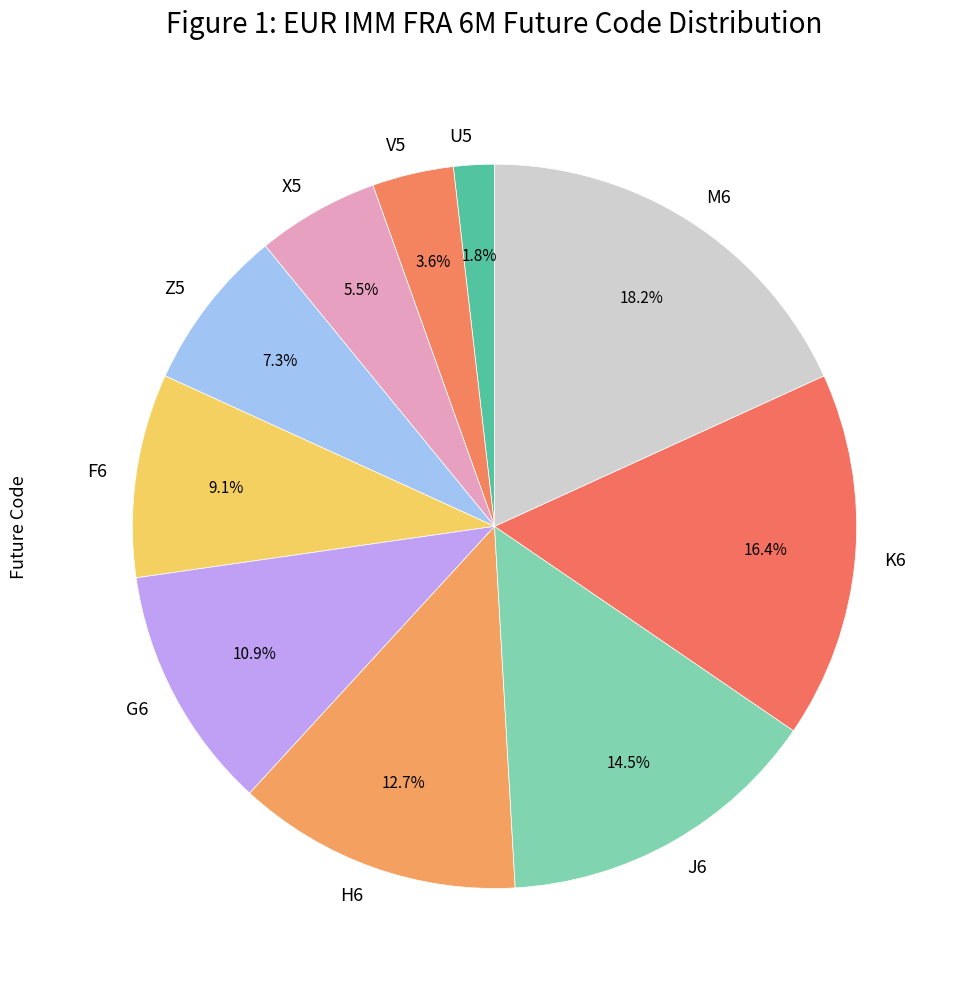

Which slice is the smallest?

U5